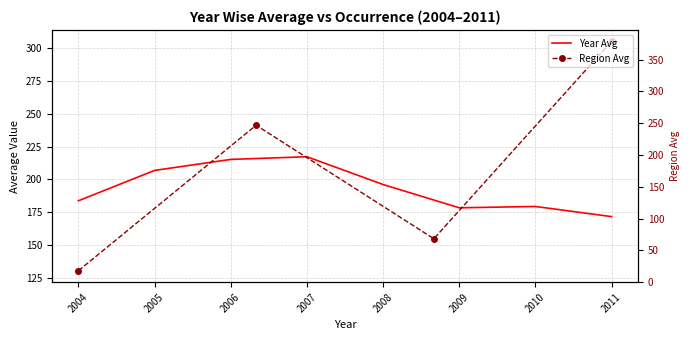

How many data points are less than 196?

4